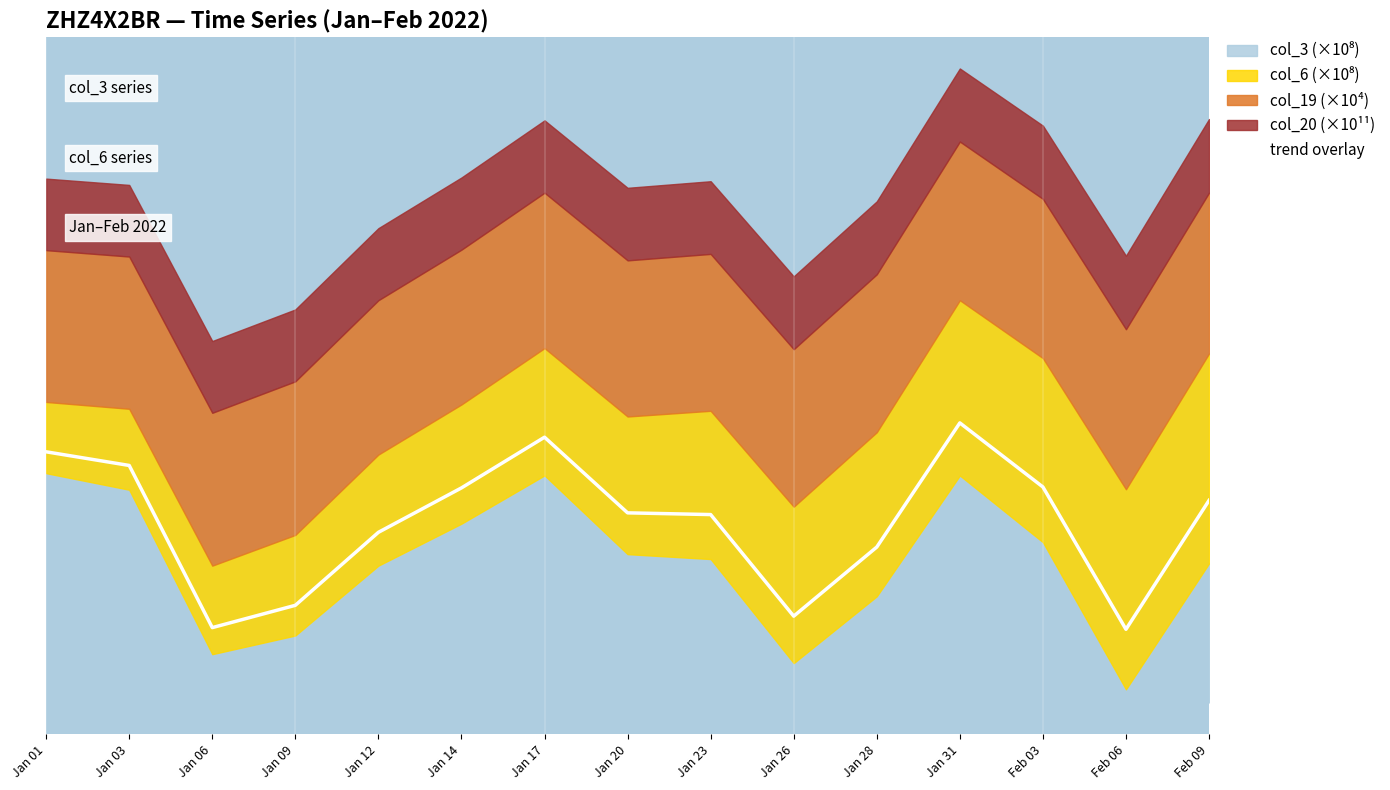

What is the average value?

1.9